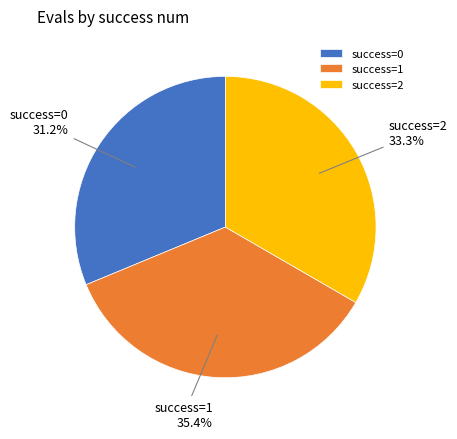

What is the ratio of the value at success=0 to the value at success=2?

0.9